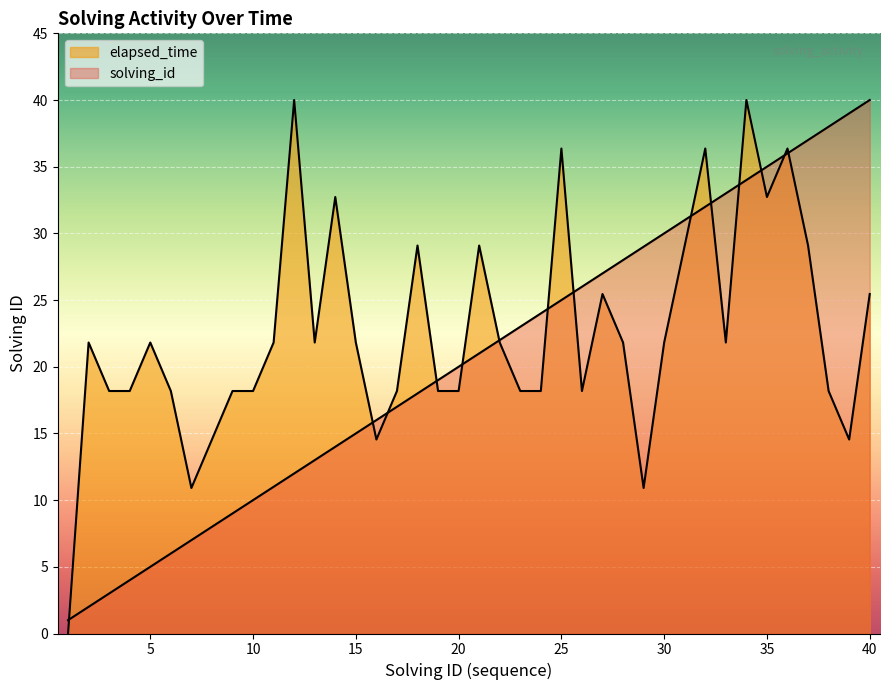

How many lines are shown in the chart?

2